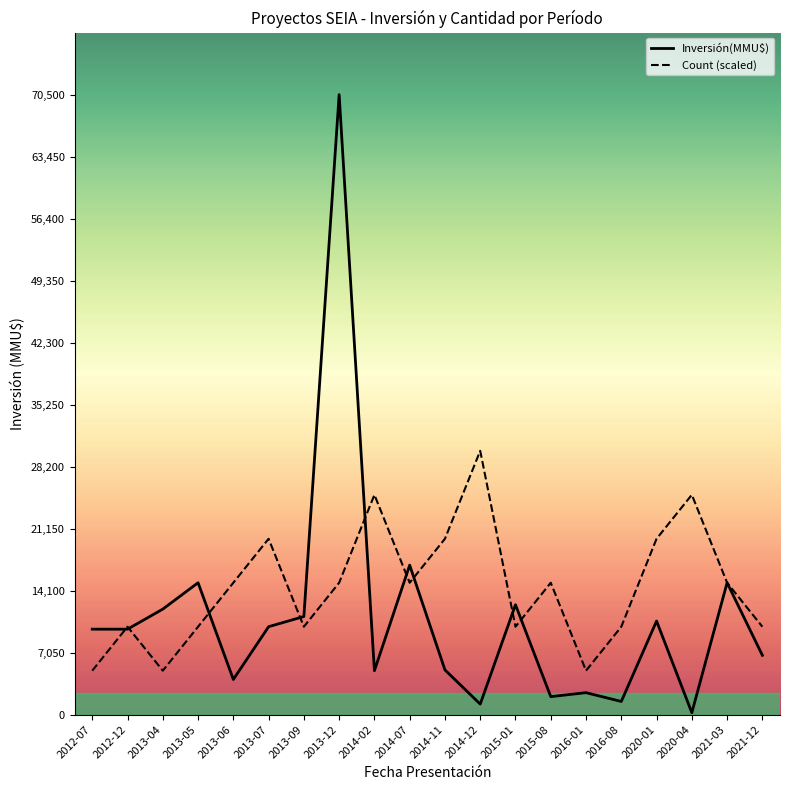

Which series has the largest range (max minus min)?

Inversión(MMU$)